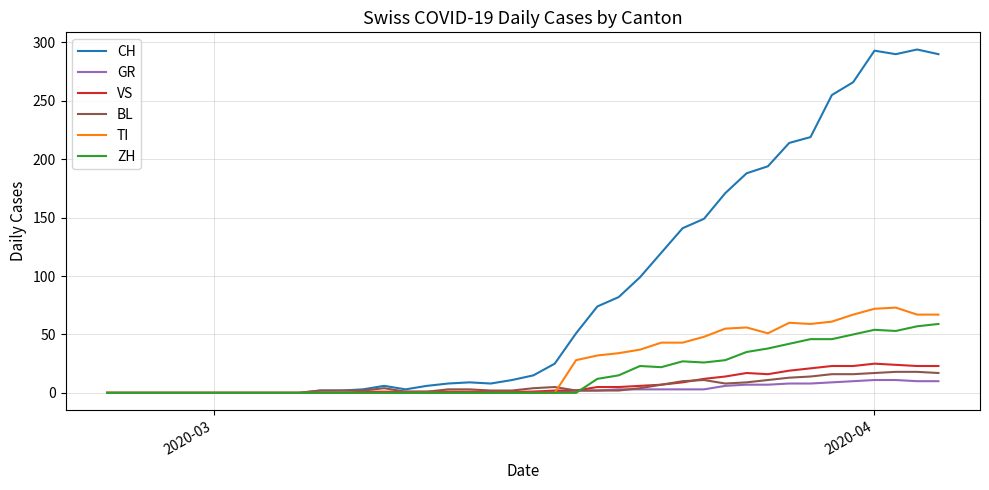

What is the greatest value displayed?

294